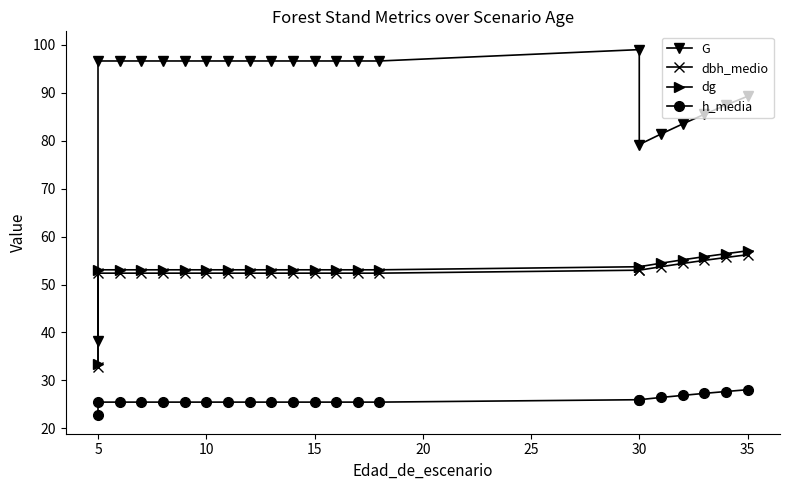

What is the smallest value displayed?

22.7